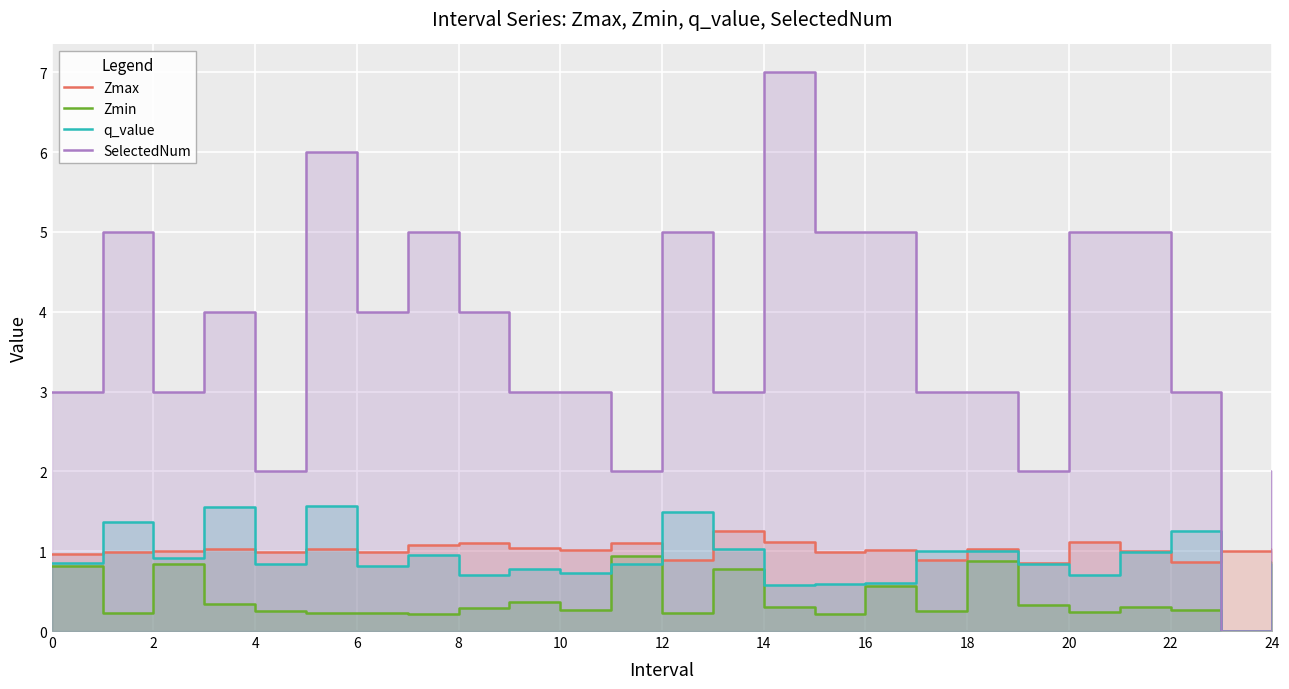

What is the value of the q_value point at the 16th from the left?

0.6